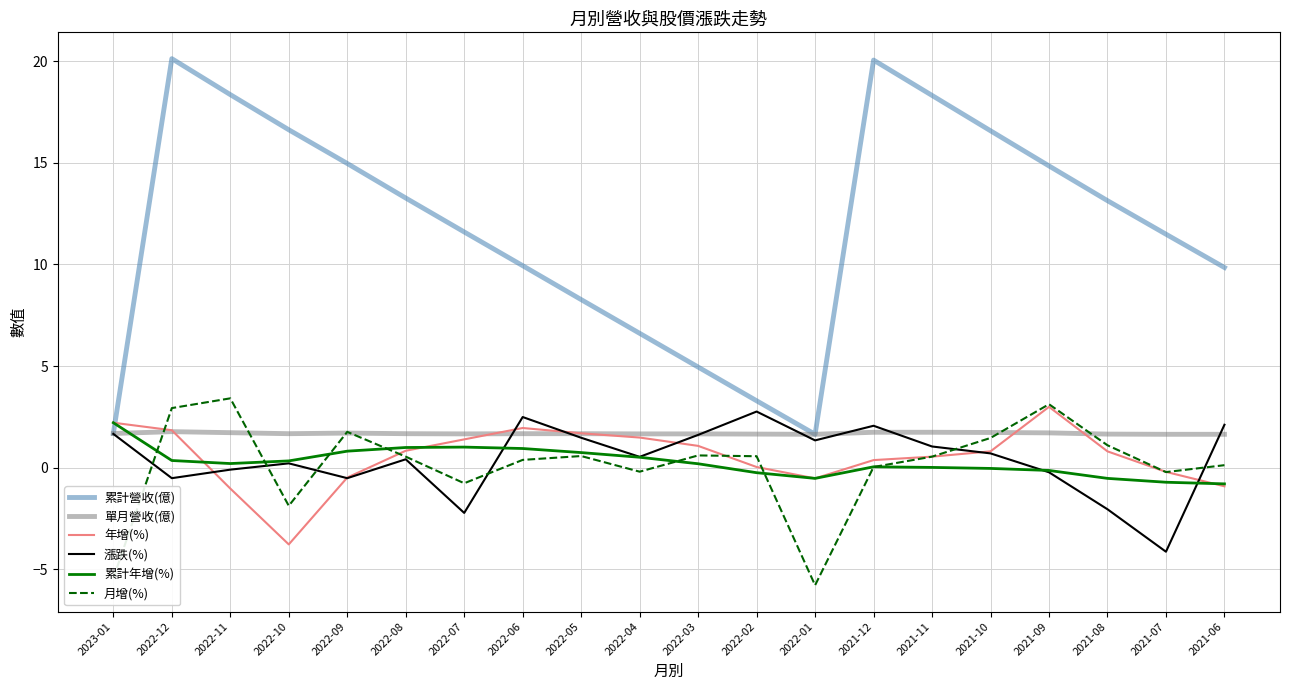

What is the smallest value displayed?

-5.8